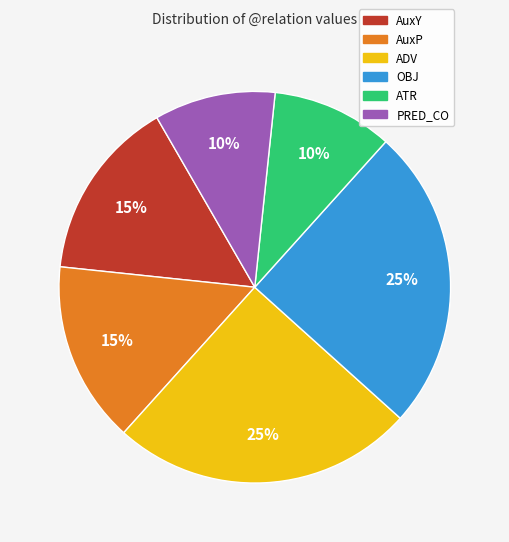

To the nearest percent, what percentage of the pie is ADV?

25%